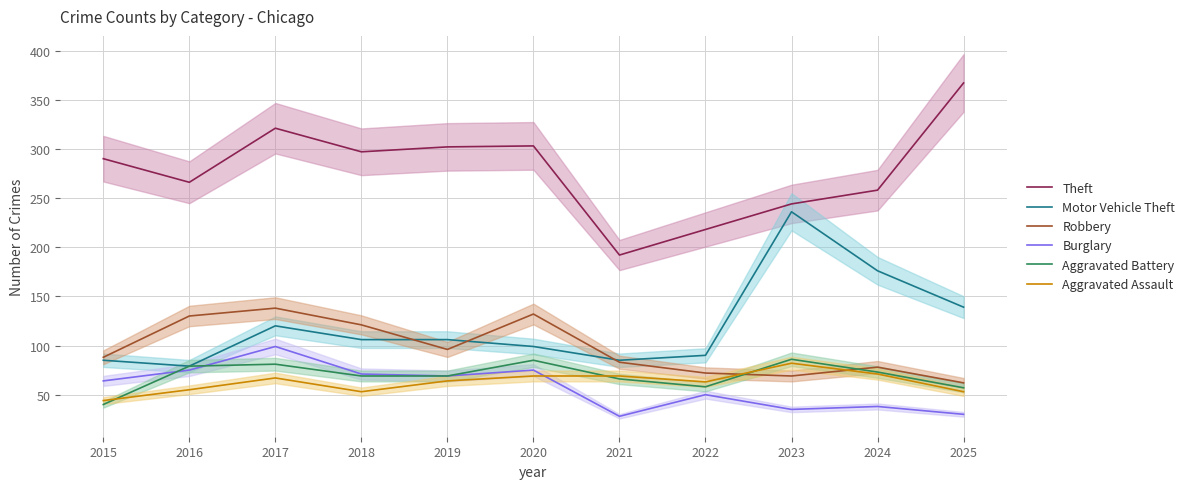

At which label does Robbery first exceed 88?

2016